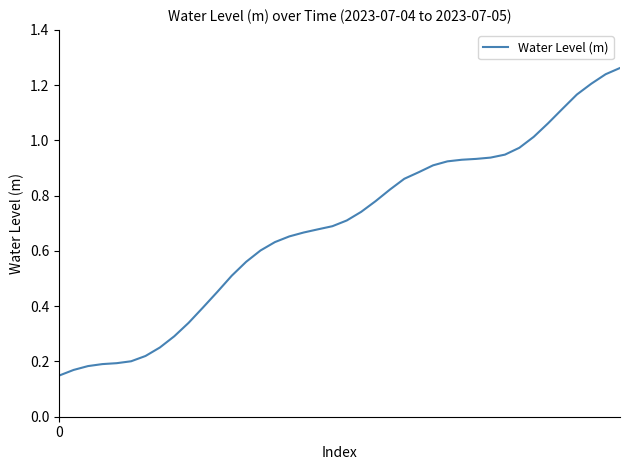

How many lines are shown in the chart?

1